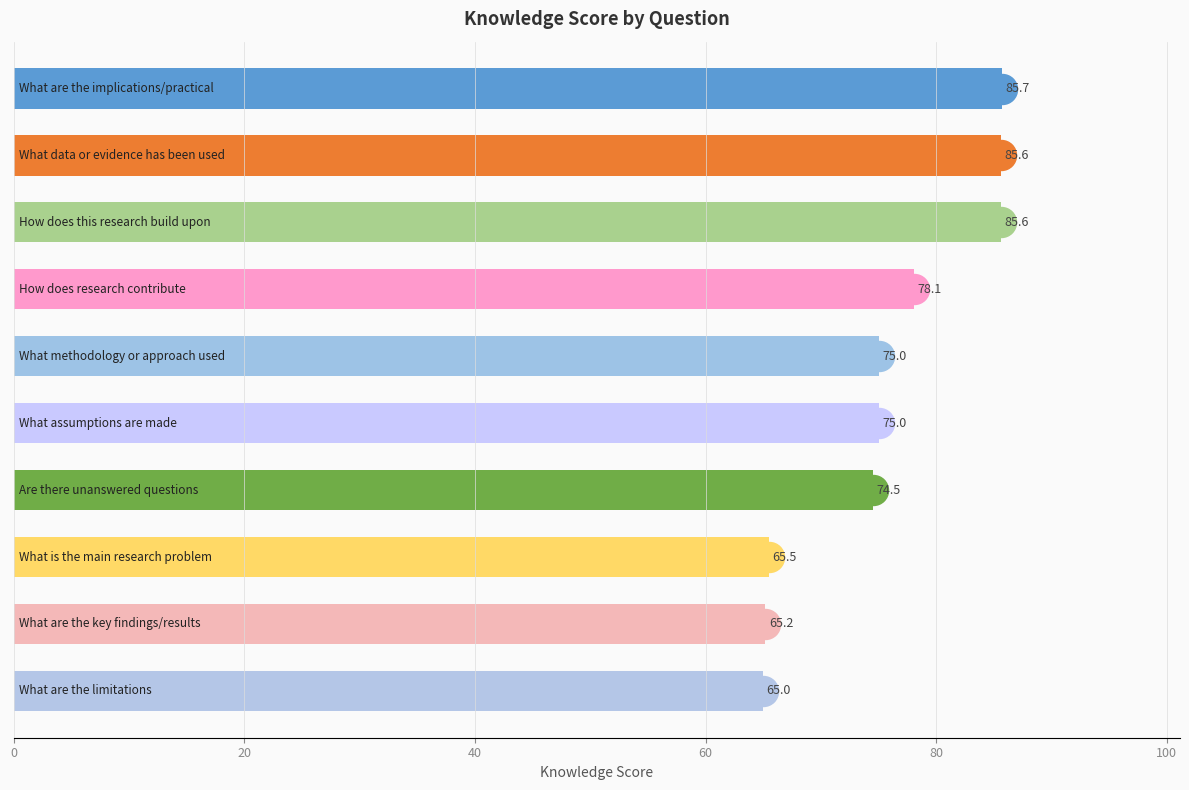

What is the value of the 10th bar from the top?

65.0